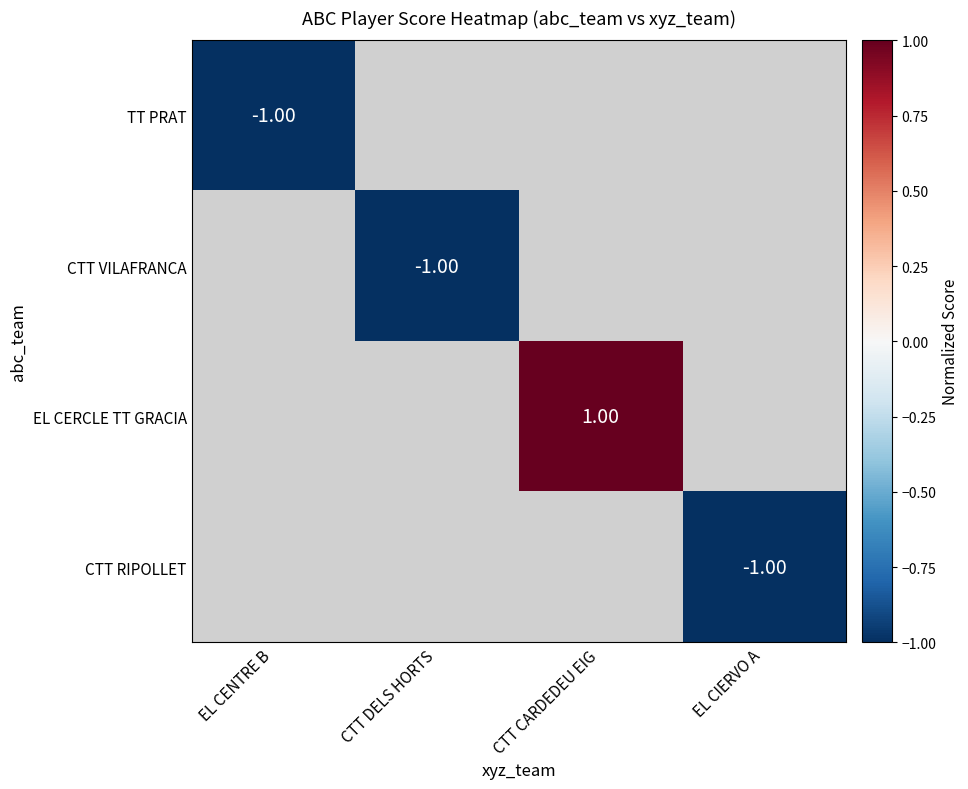

Which category has the lowest value across all series?

EL CENTRE B